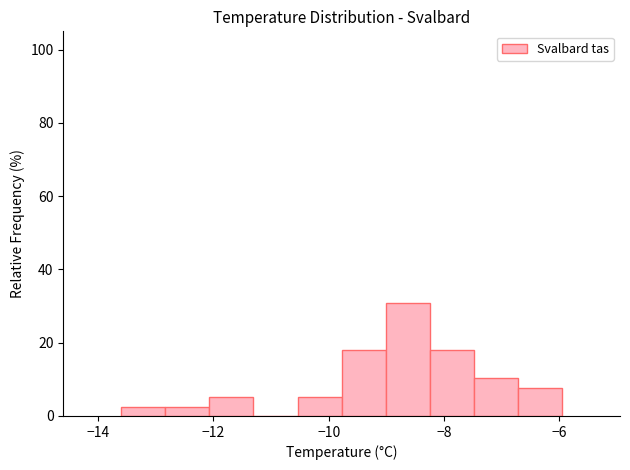

Around what value on the x-axis is the tallest bar? Give the approximate position of its centre, as read against the axis.

-8.6